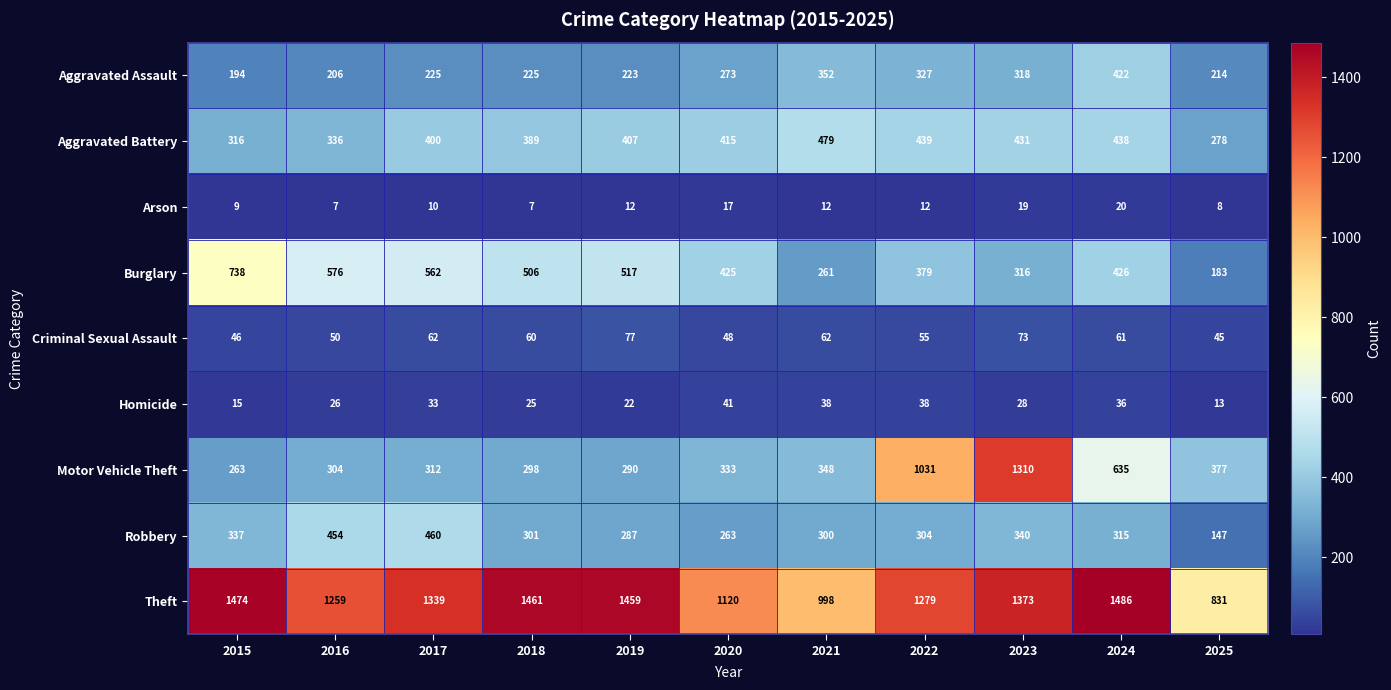

Which series has the widest spread of values?

Motor Vehicle Theft